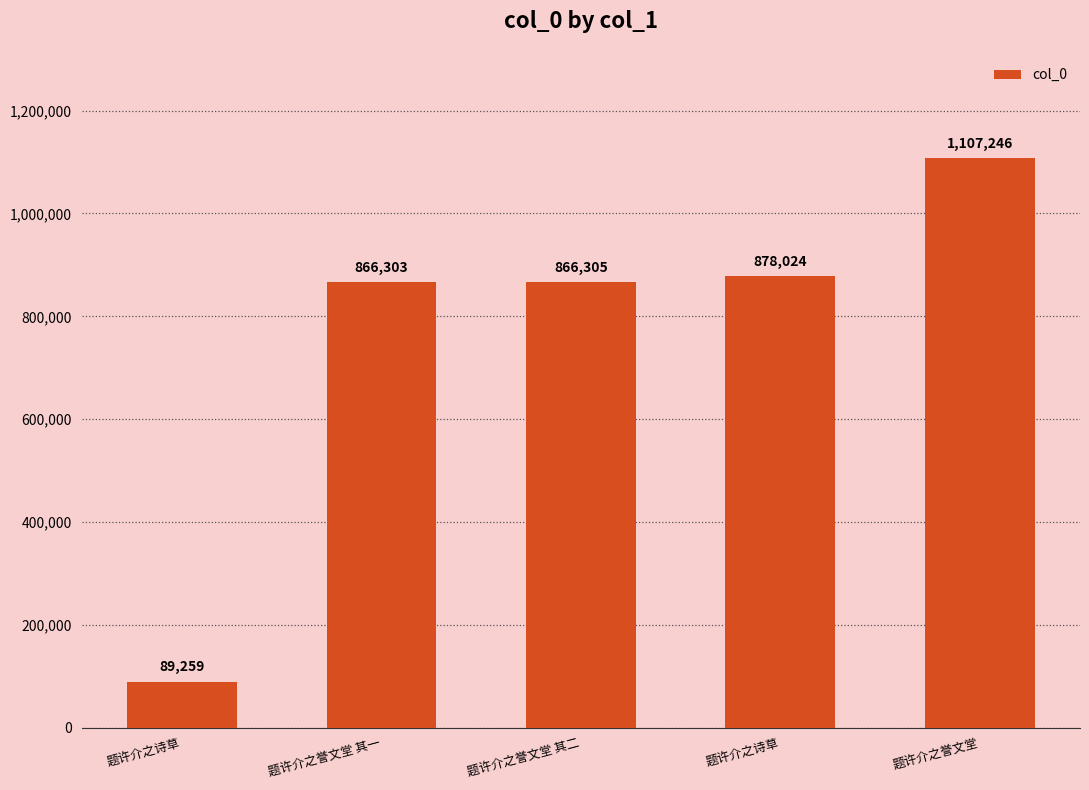

Rank the categories by value from highest to lowest.

题许介之誉文堂, 题许介之诗草, 题许介之誉文堂 其二, 题许介之誉文堂 其一, 题许介之诗草